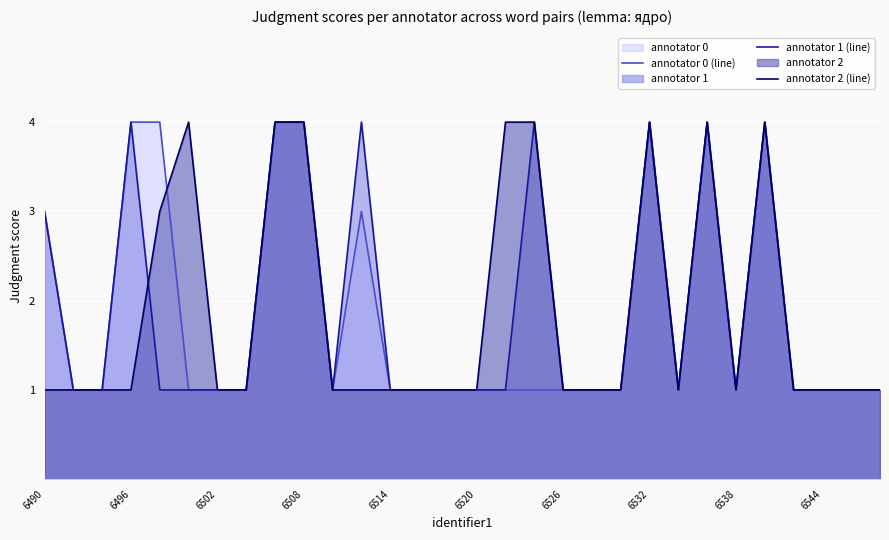

What is the maximum value shown in the chart?

4